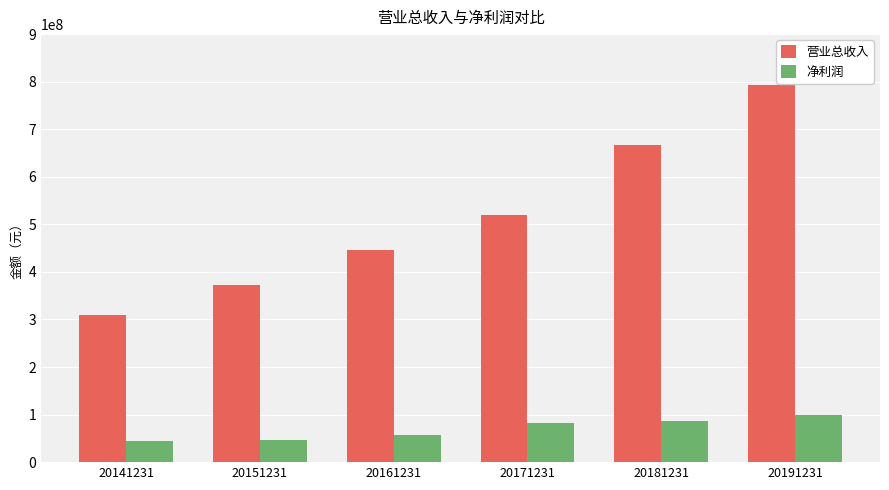

Where is 营业总收入 nearest to the value 551859169?

20171231